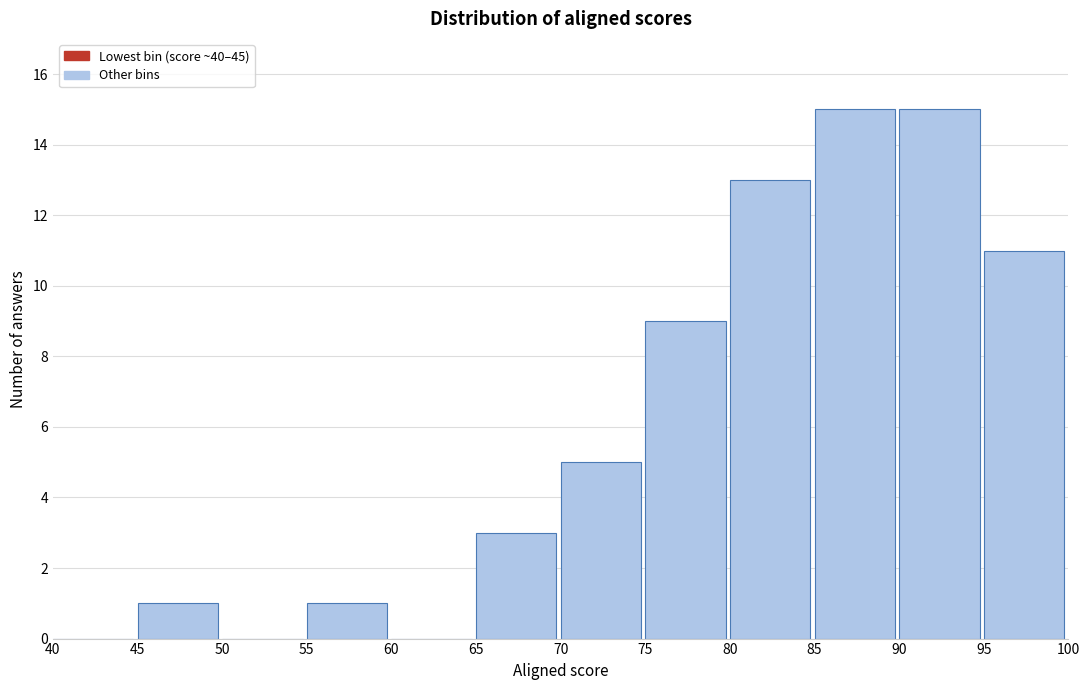

What is the height of the bar covering 55 to 60 on the x-axis? The values are not printed on the chart, so give them approximately, as read against the axis.

1